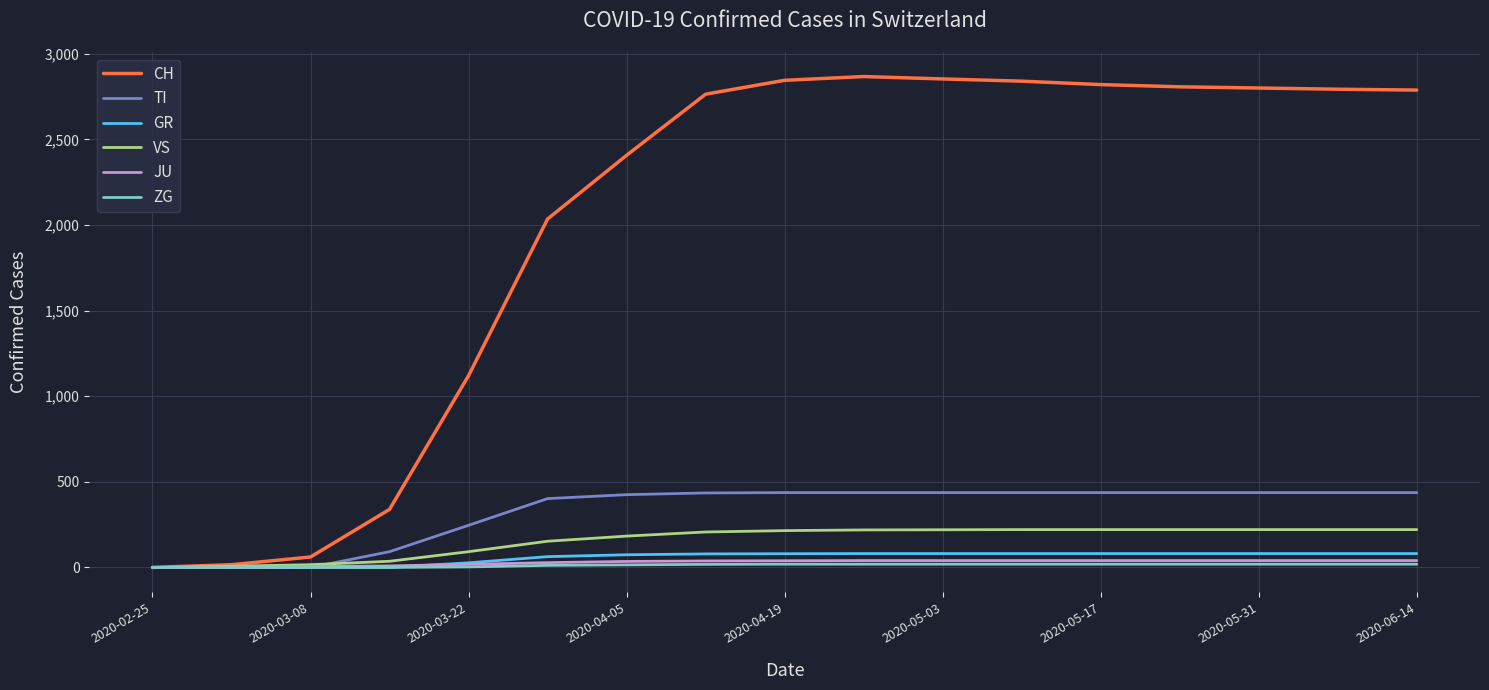

Which series has the largest total across all categories?

CH